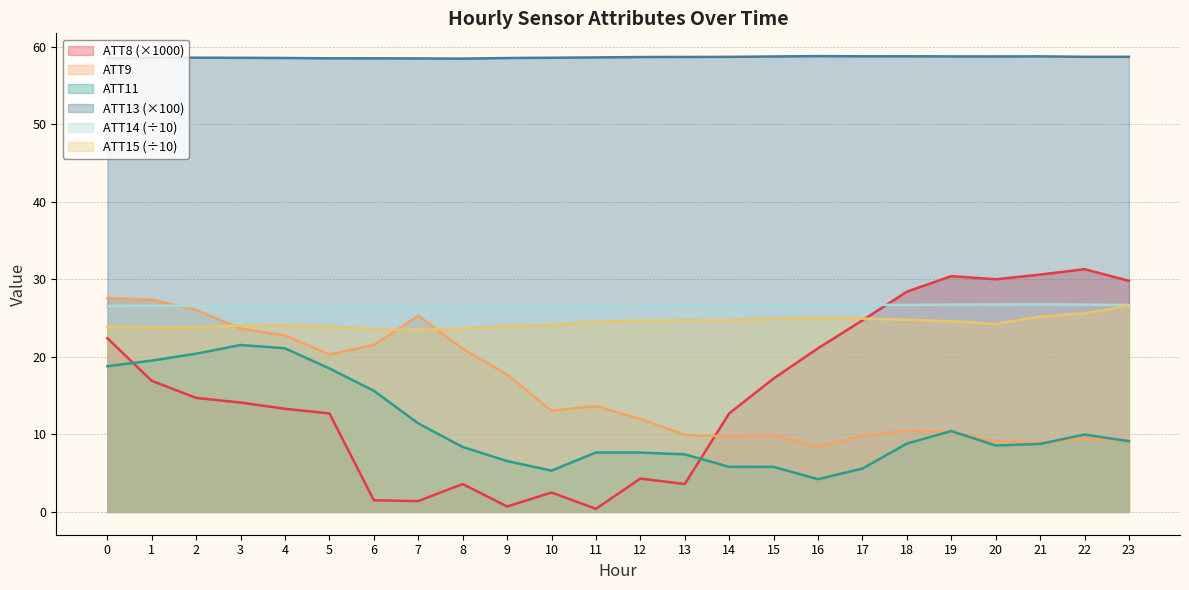

Does the chart display data point markers on the line(s)?

No